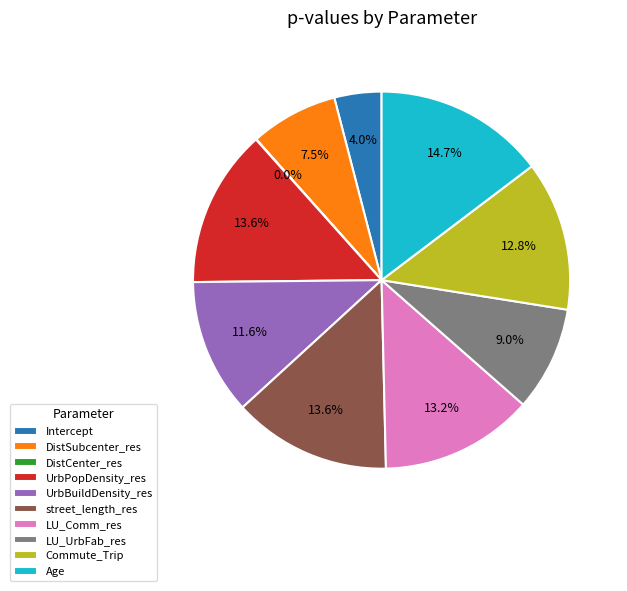

Do Intercept and UrbPopDensity_res together represent more than half of the pie?

No